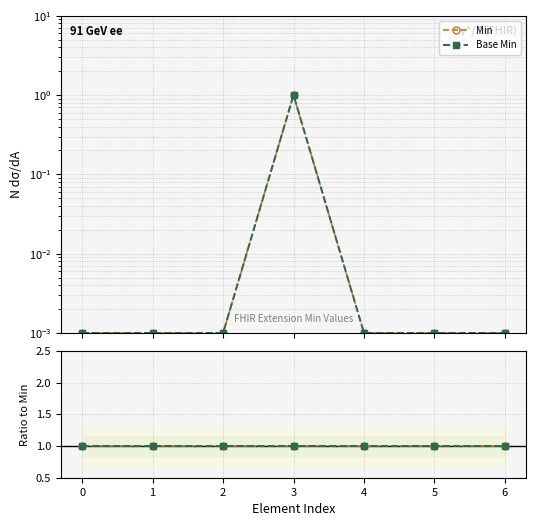

How many lines are shown in the chart?

2